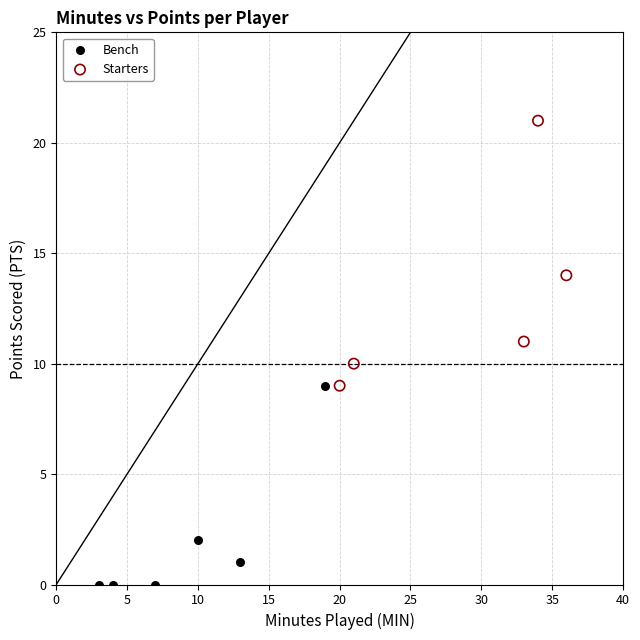

Which series has the largest Y range (max minus min)?

Starters